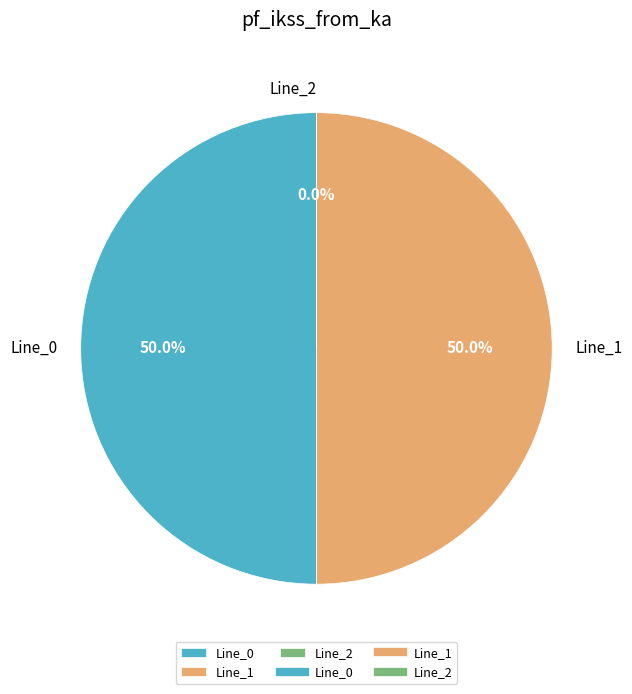

True or false: Line_2 accounts for 8% of the total.

False